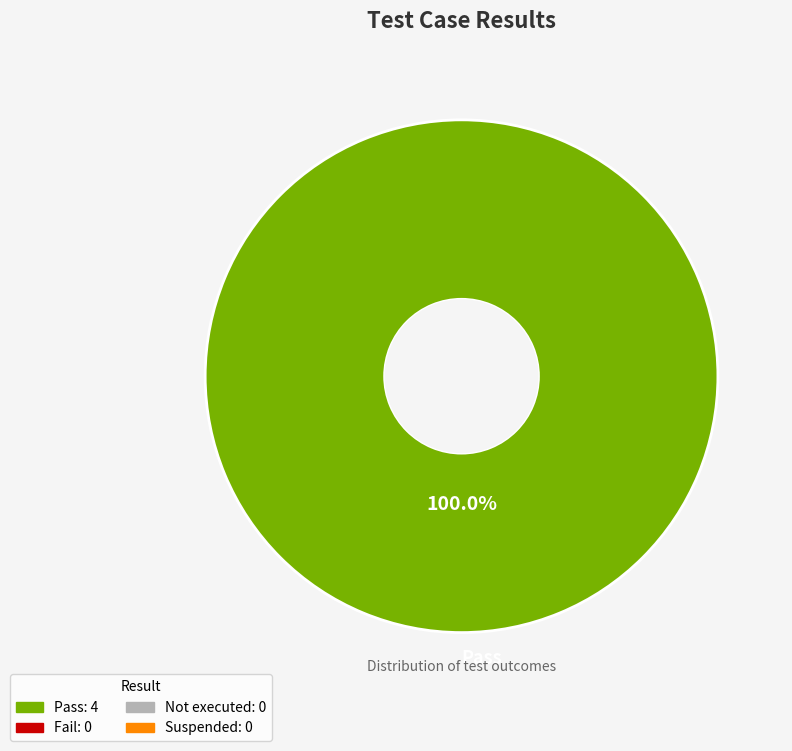

How many segments does this pie chart have?

1